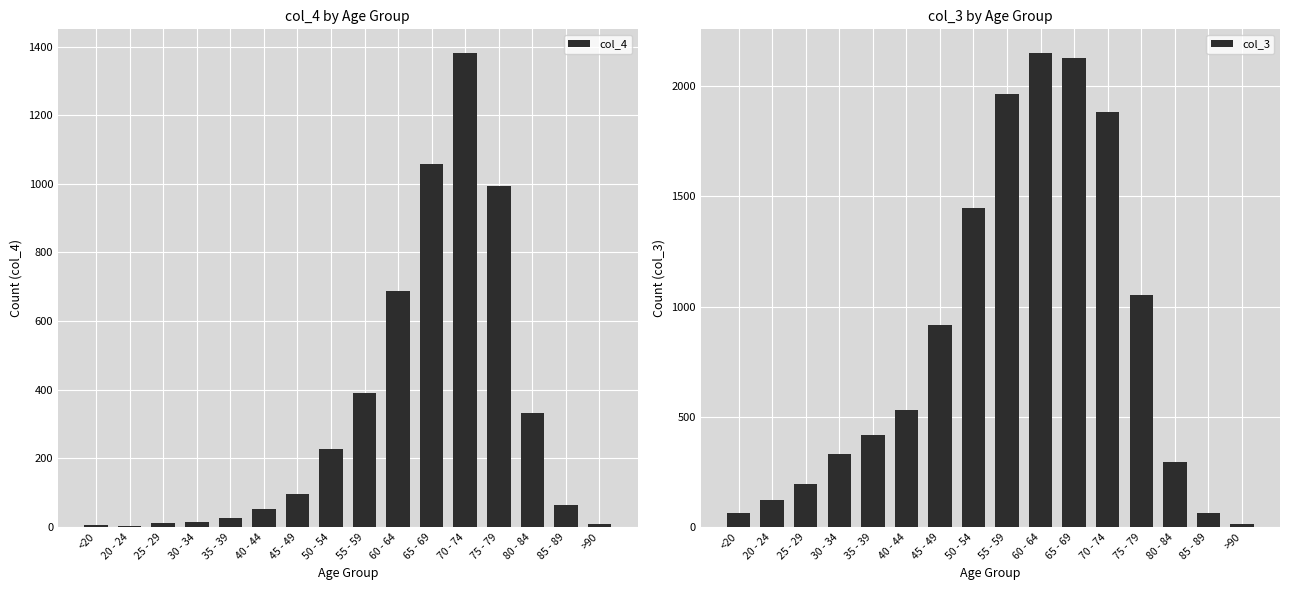

Between 80 - 84 and 70 - 74, which is larger?

70 - 74